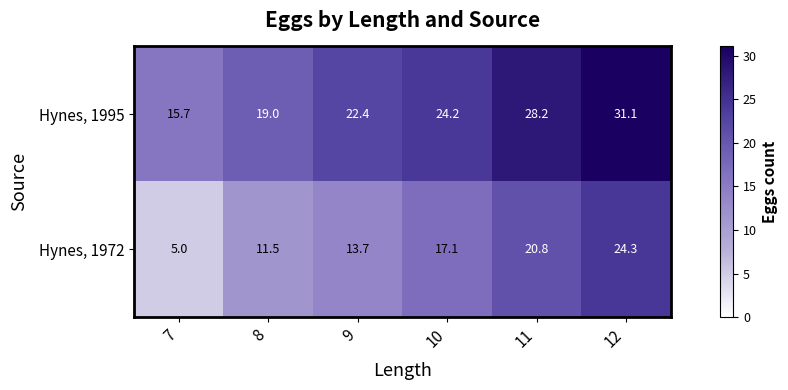

Is the value of Hynes, 1995 at 9 greater than the value of Hynes, 1972 at 8?

Yes